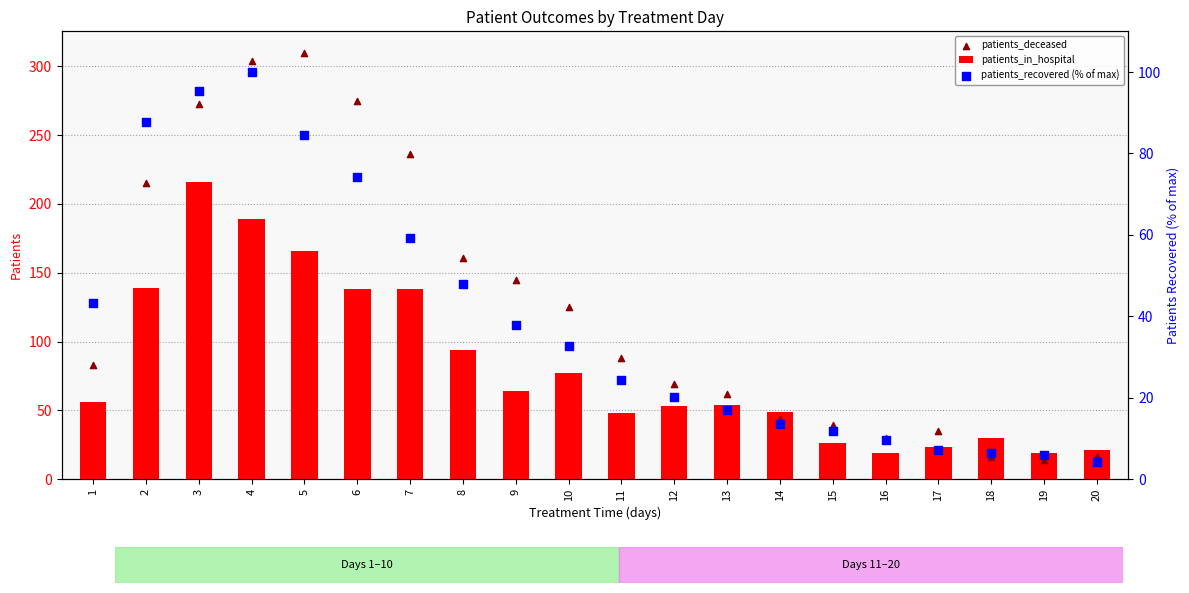

At how many categories does at least one series exceed 244?

4